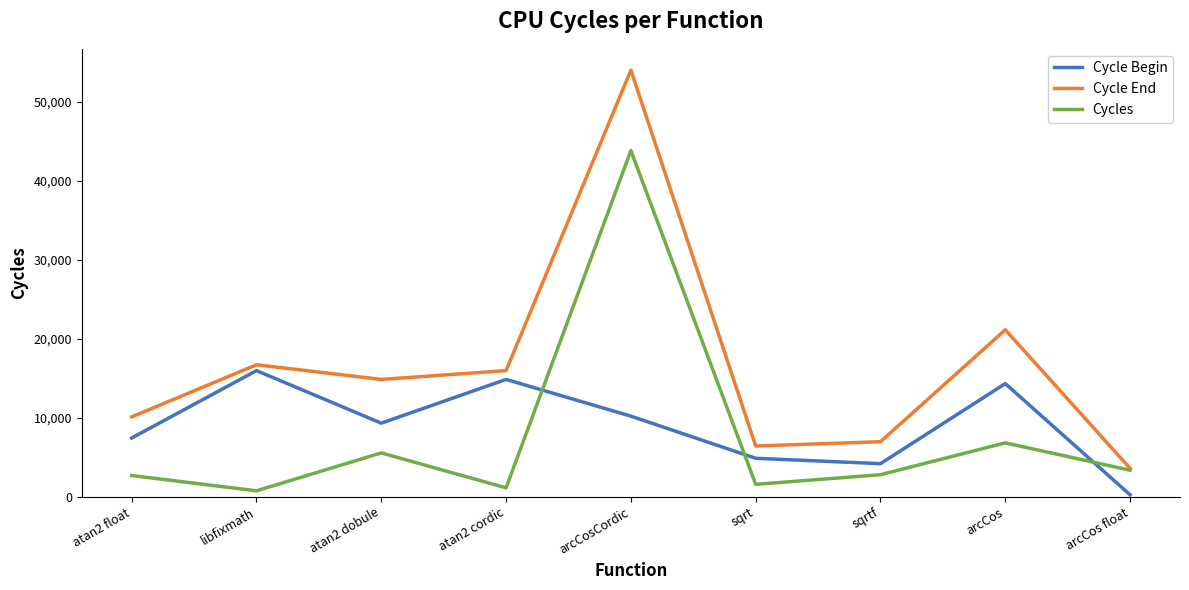

True or false: Cycle End has a value of 54009 at arcCosCordic.

True